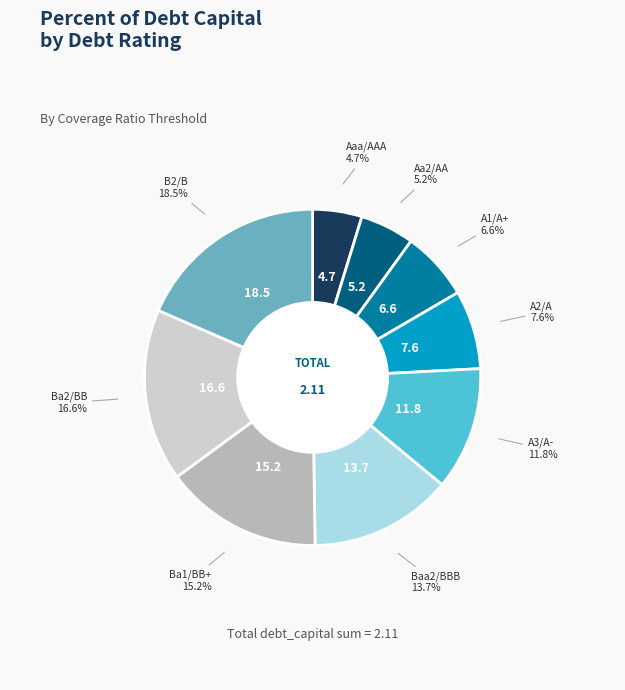

Is there a majority slice in this chart?

No